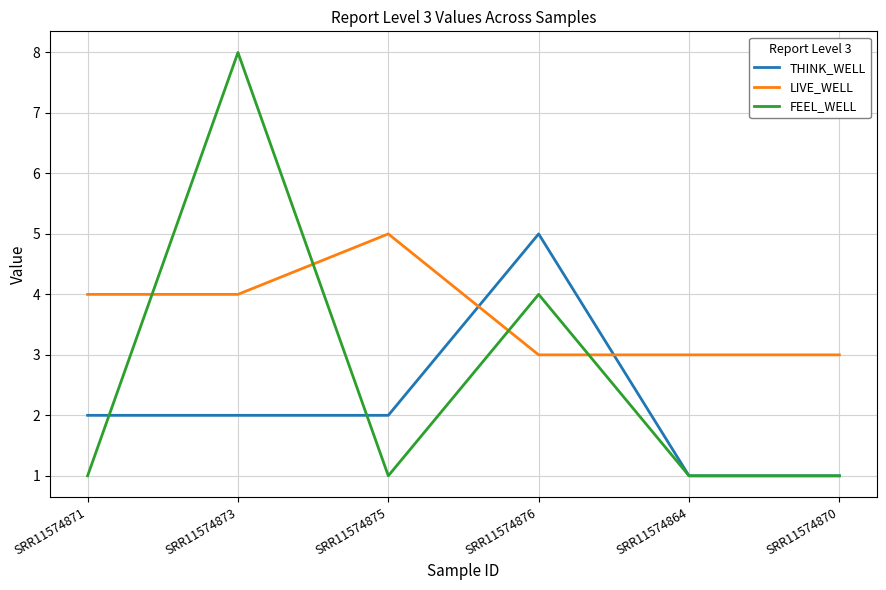

Reading right to left, what are all the values shown in this chart?

THINK_WELL: 1	1	5	2	2	2
LIVE_WELL: 3	3	3	5	4	4
FEEL_WELL: 1	1	4	1	8	1